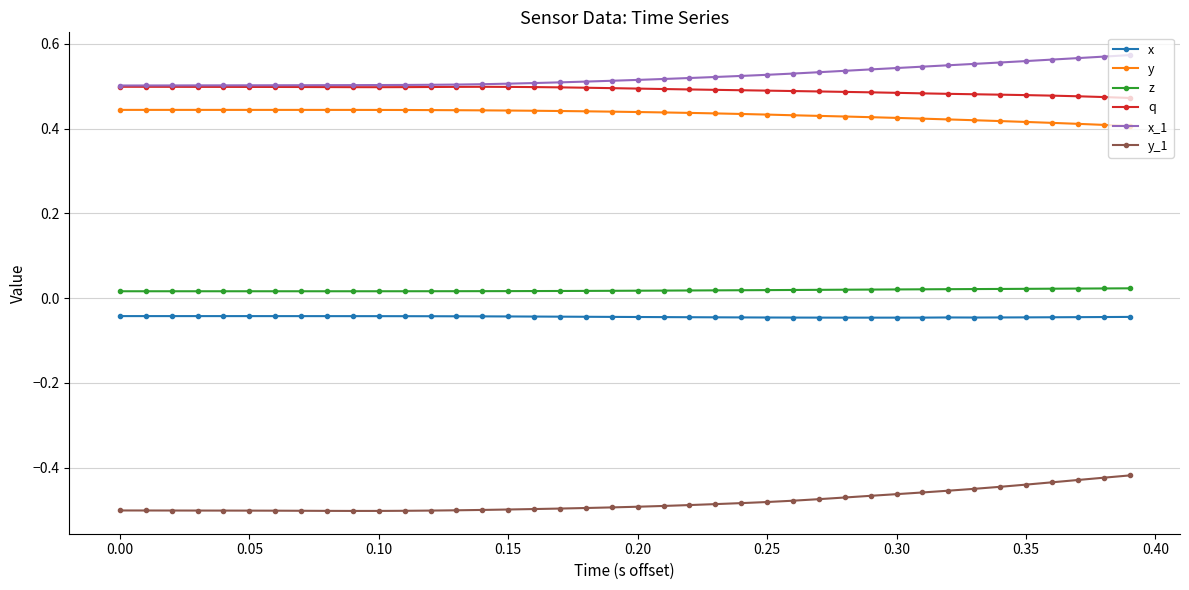

How many q values are between 0 and 1?

40